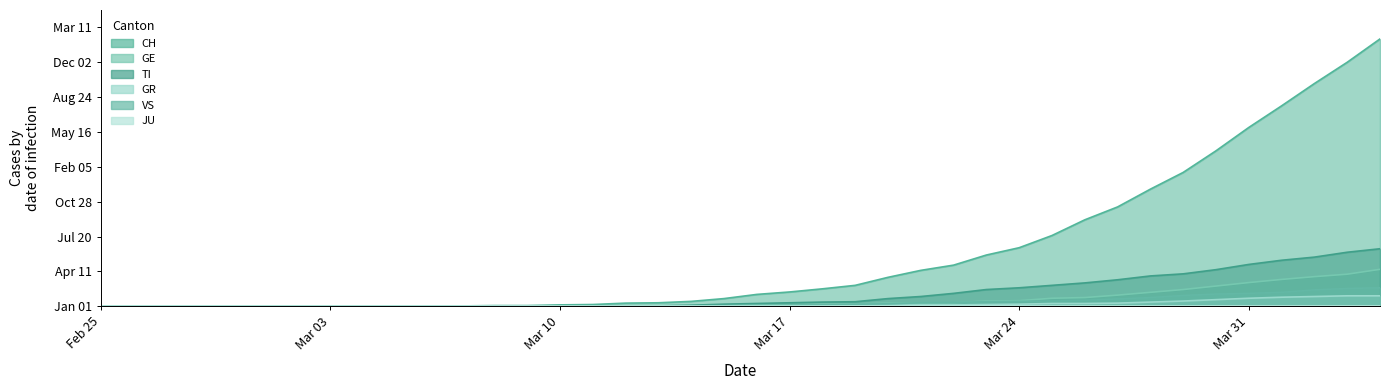

True or false: TI has more than 0 interior local peaks.

False